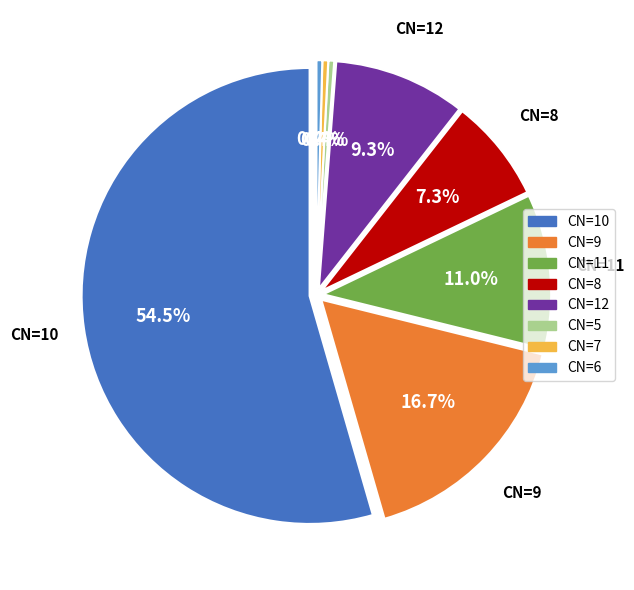

Do 12 and 7 together represent more than half of the pie?

No